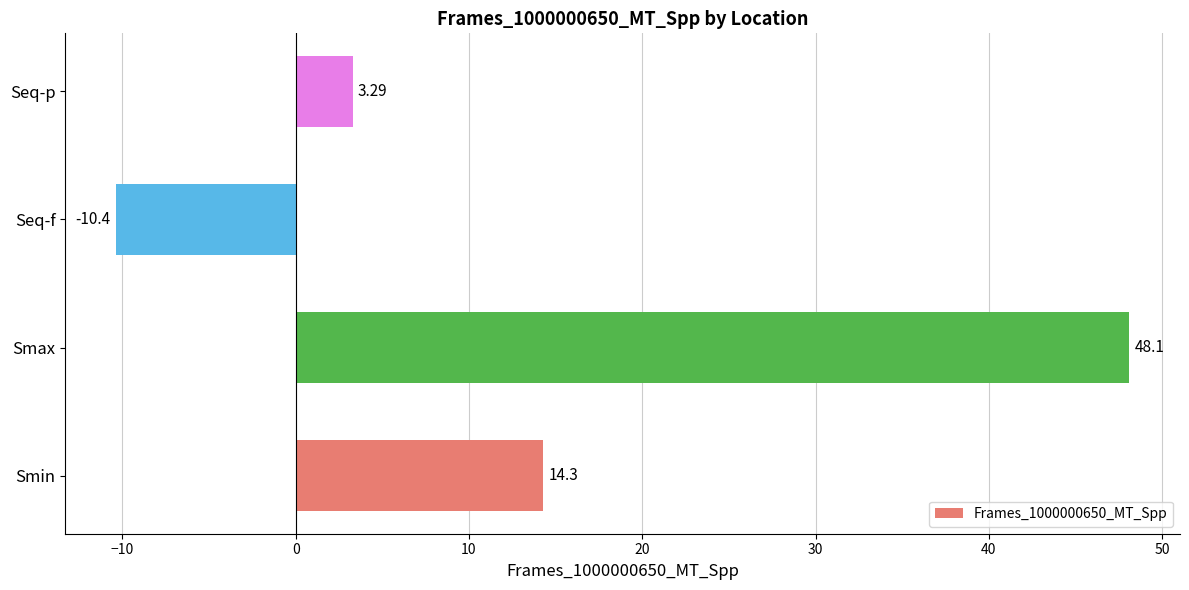

What is the difference between the second highest and minimum values?

24.7